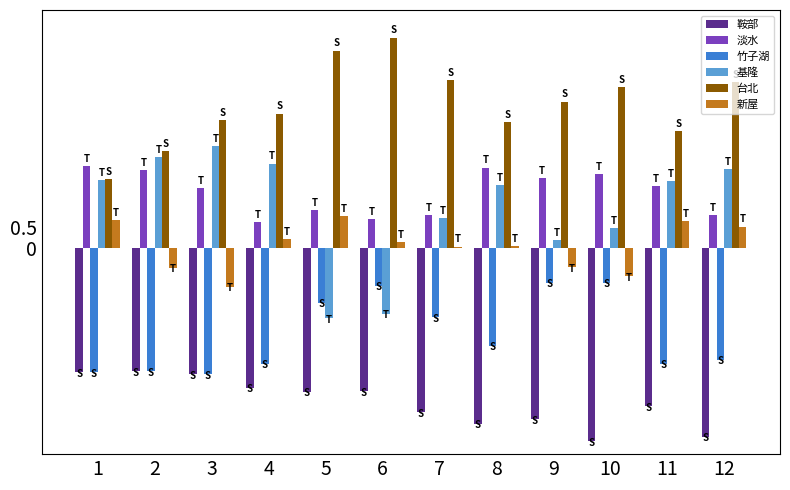

How many values in 基隆 are below zero?

2